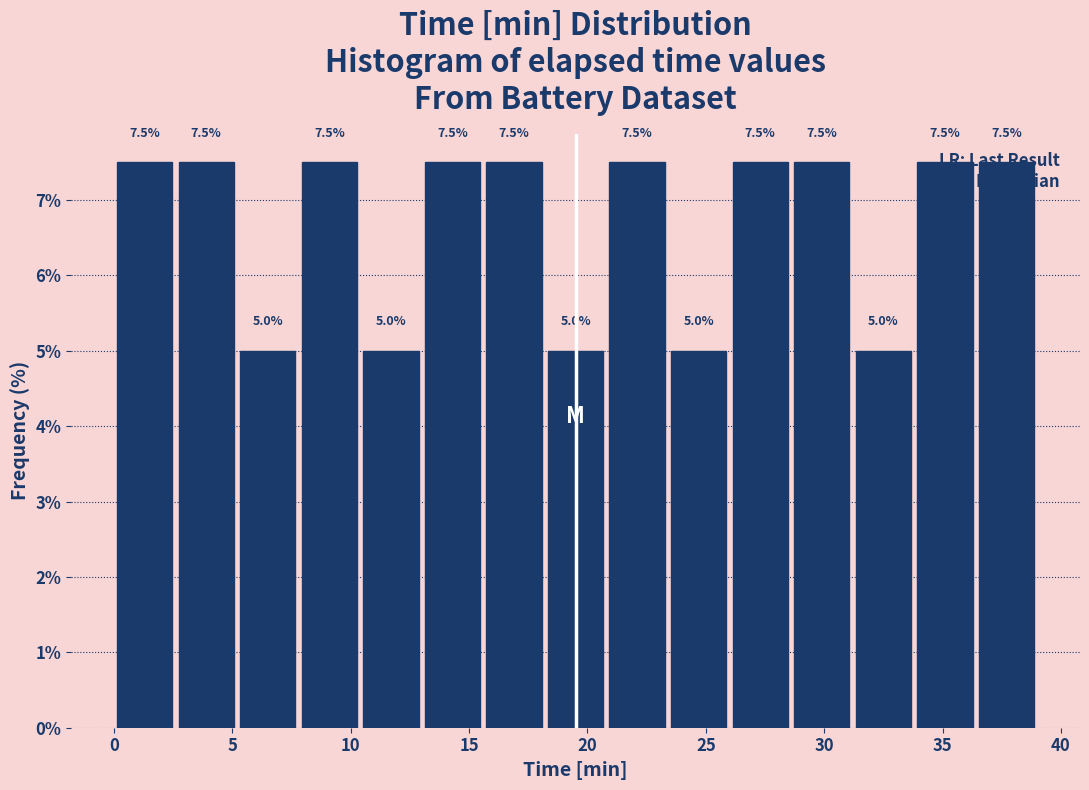

What is the height of the bar covering 26.0 to 28.5 on the x-axis? The bar edges are not printed on the chart, so give them approximately, as read against the axis.

7.5